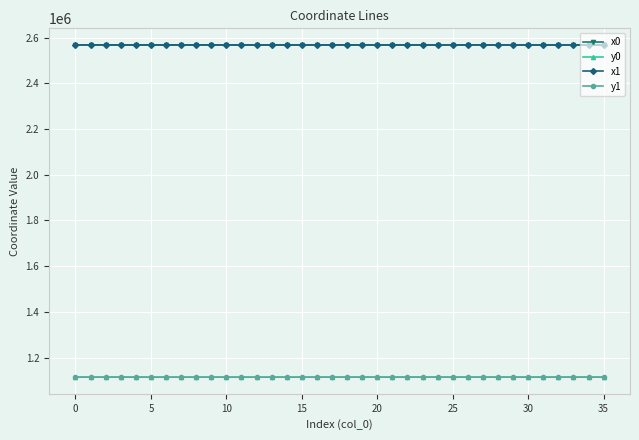

True or false: x1 and y1 cross at least once.

False